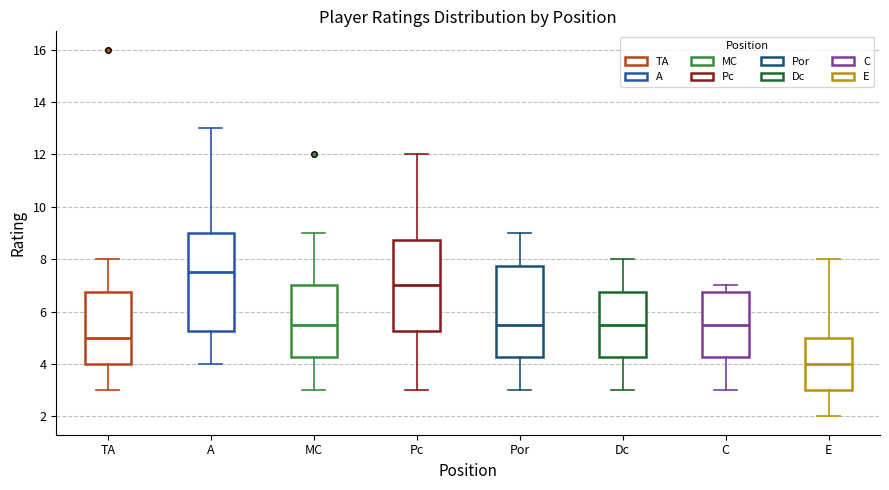

Comparing the boxes themselves (not the whiskers), which one is the tallest?

A